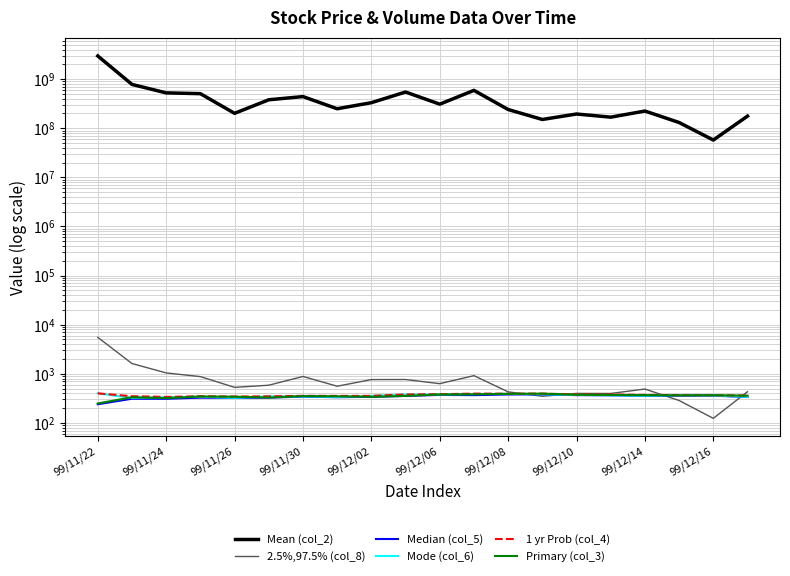

Which series has the largest total across all categories?

Mean (col_2)